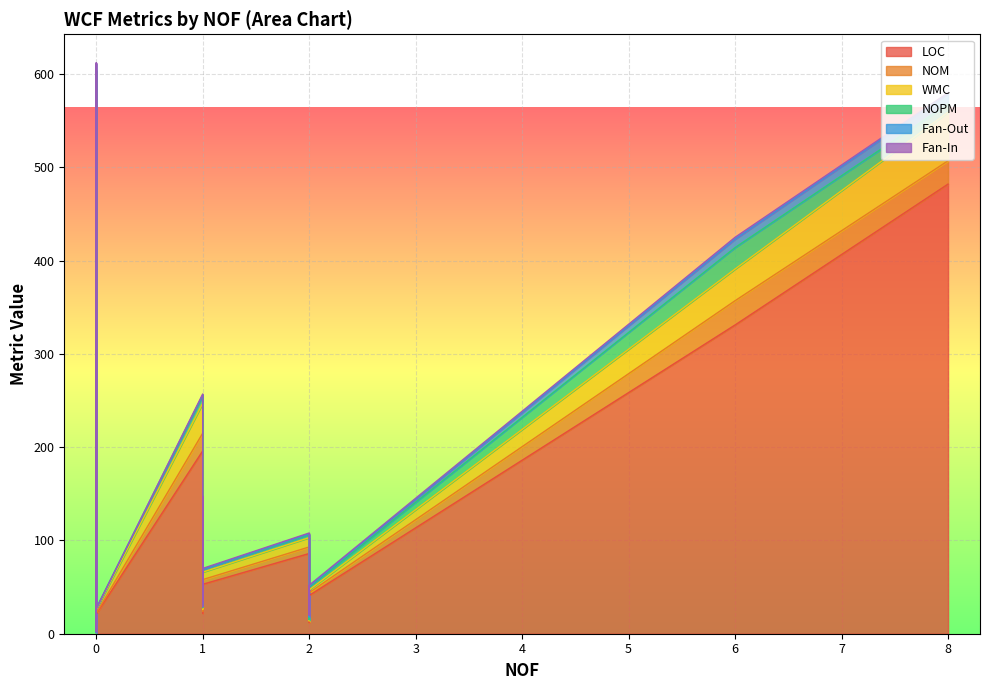

Which label corresponds to the smallest value in the chart?

2